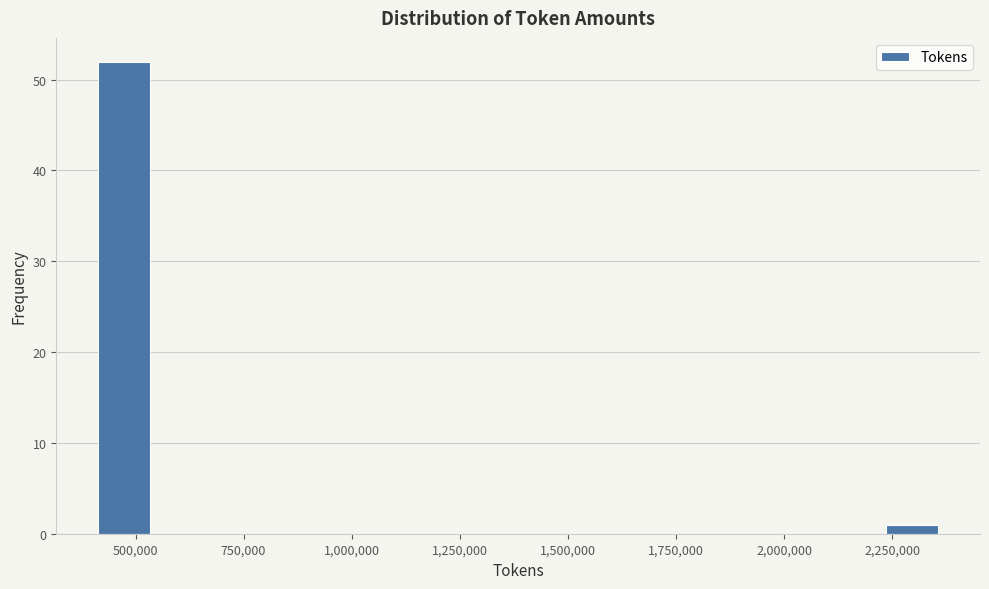

Read against the x-axis, roughly where is the centre of the tallest bar?

450000